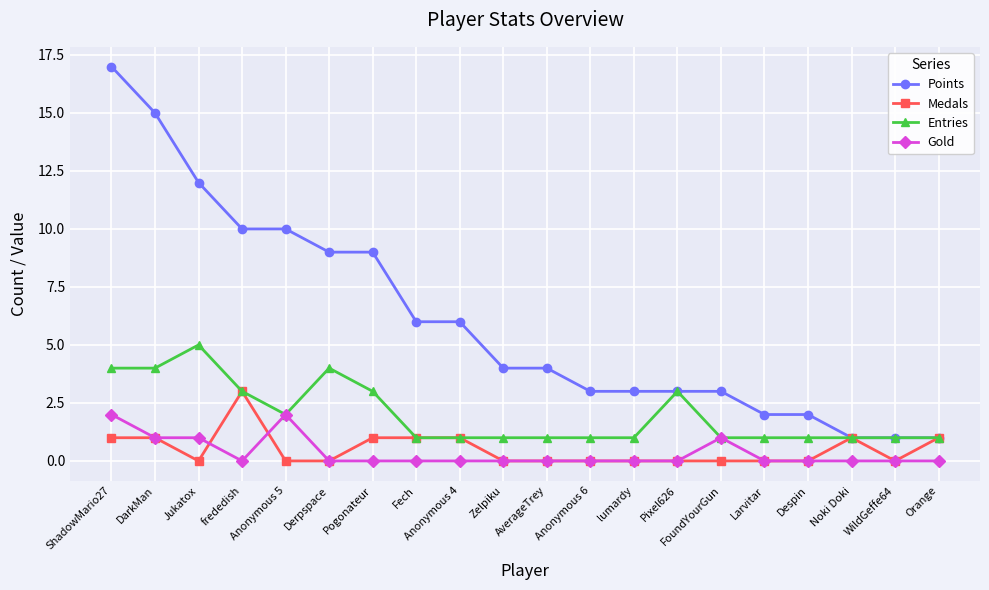

Does the chart have visible grid lines?

Yes